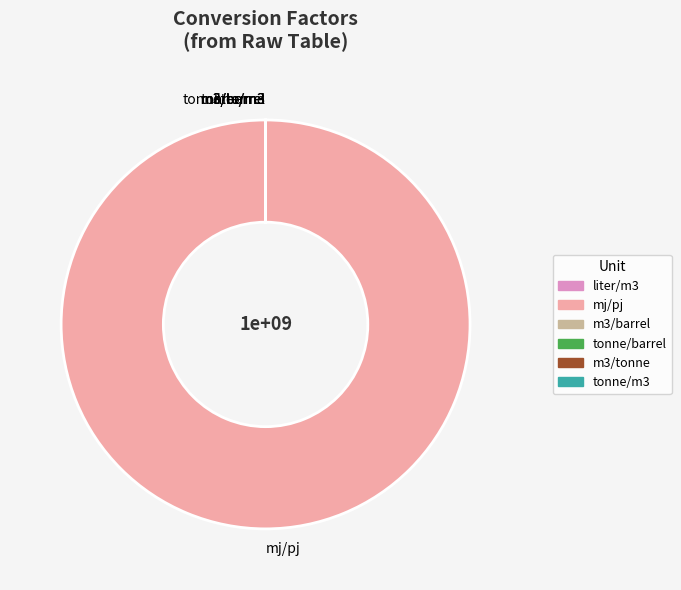

True or false: mj/pj accounts for 88% of the total.

False